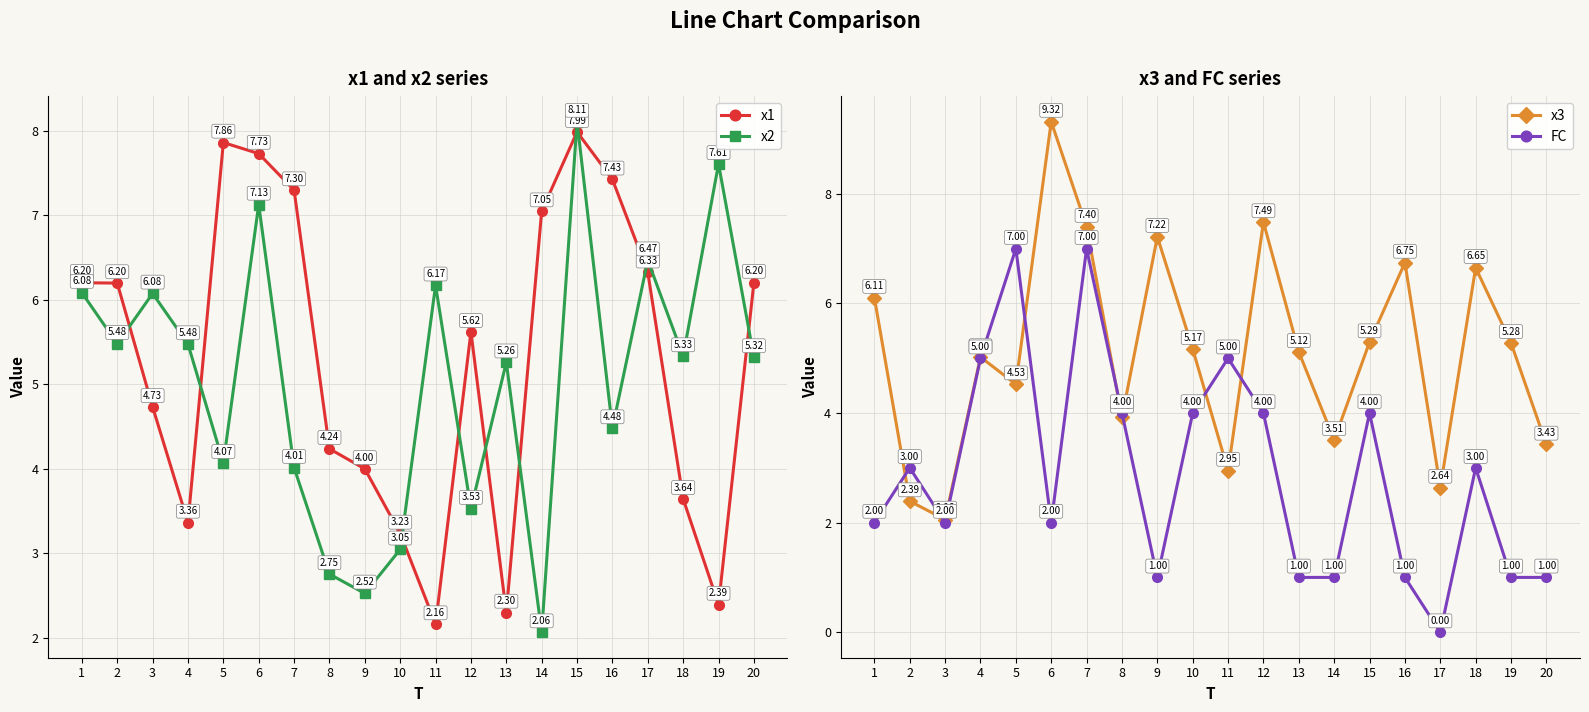

What is the spread (max minus min) of values at 7?

3.4